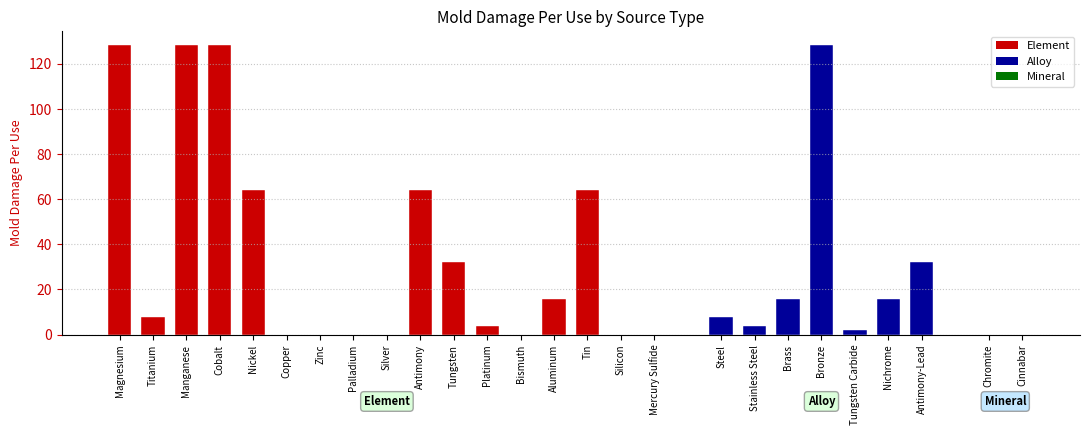

List the series in order of their overall mean, highest first.

Element, Alloy, Mineral